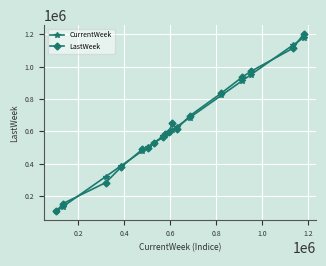

What is the value of the CurrentWeek point at the 13th from the left?

684966